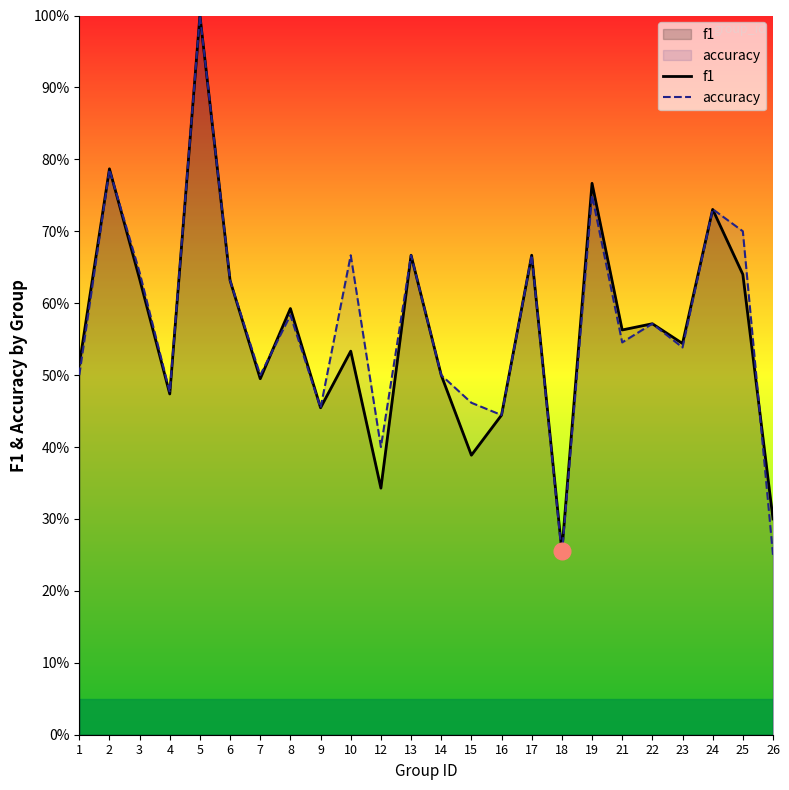

Count the number of data series in this chart.

2